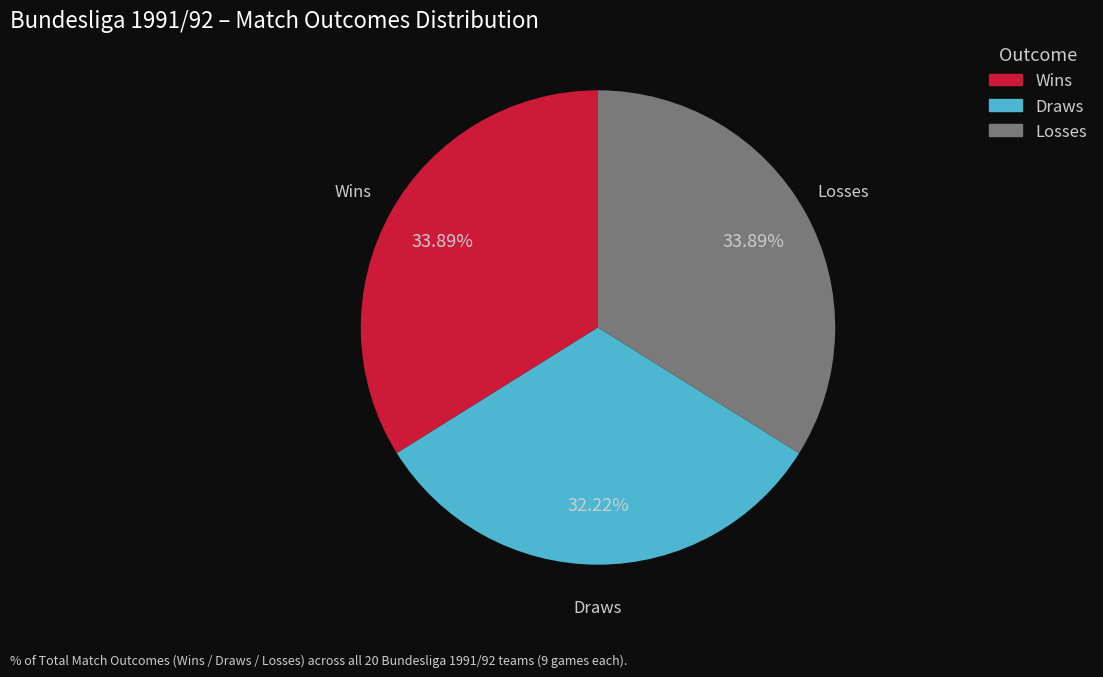

Is there any slice that represents more than half of the pie?

No